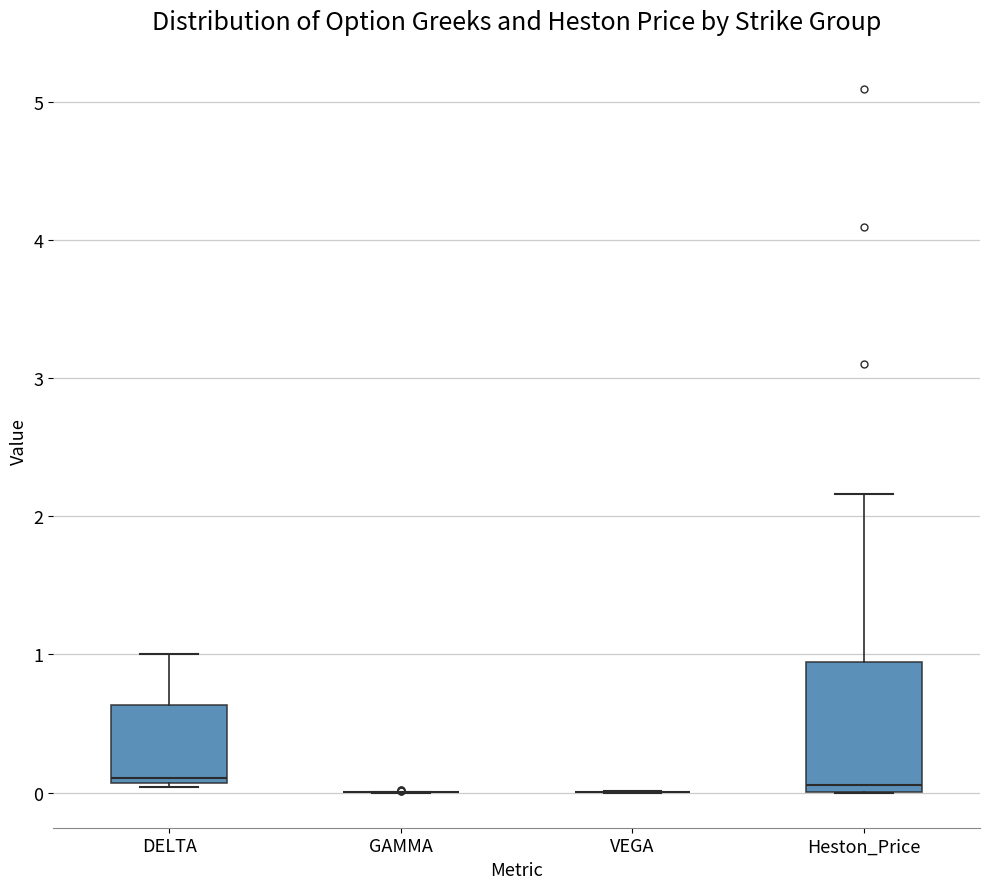

Reading left to right, read every box against the y-axis: the position of its median line, the range the box covers, and the ends of its whiskers. The values are not printed on the chart, so give them approximately, as read against the axis.

DELTA: median 0.1 (just above the box's lower edge), box 0.1 to 0.6, whiskers 0.0 to 1.0
GAMMA: box collapsed to a line at 0.0, whiskers 0.0 to 0.0
VEGA: box collapsed to a line at 0.0, whiskers 0.0 to 0.0
Heston_Price: median 0.1, box 0.0 to 0.9, whiskers 0.0 to 2.2